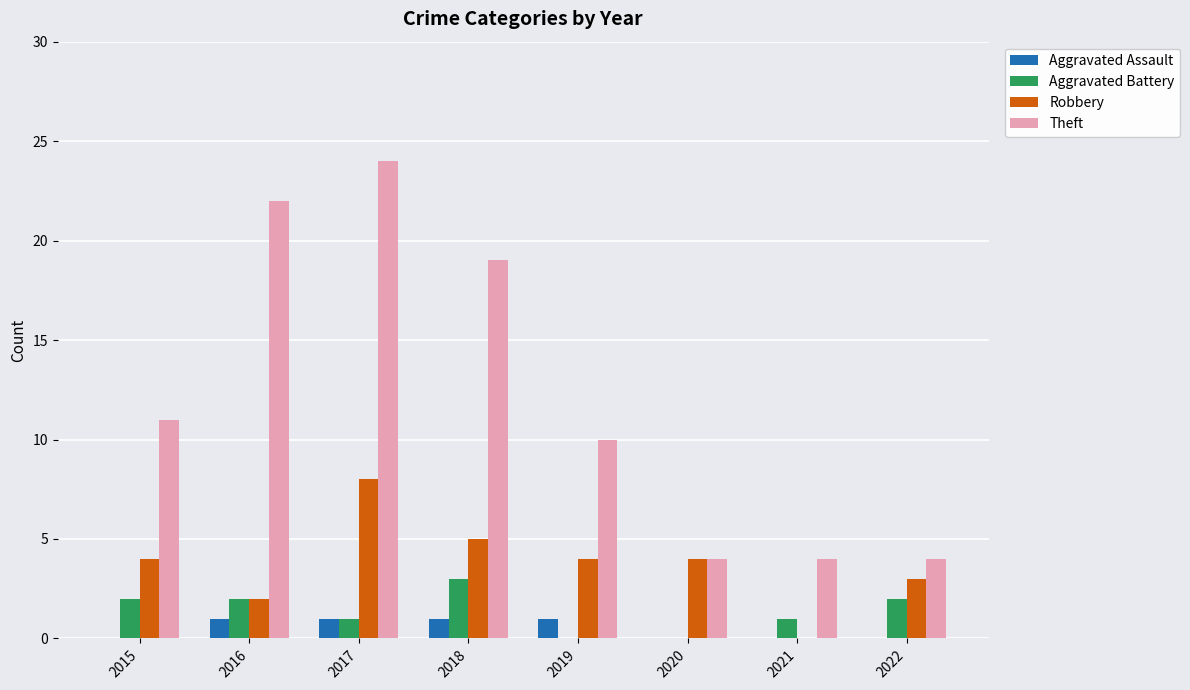

Reading left to right, transcribe all the data shown in this chart.

Aggravated Assault: 0	1	1	1	1	0	0	0
Aggravated Battery: 2	2	1	3	0	0	1	2
Robbery: 4	2	8	5	4	4	0	3
Theft: 11	22	24	19	10	4	4	4